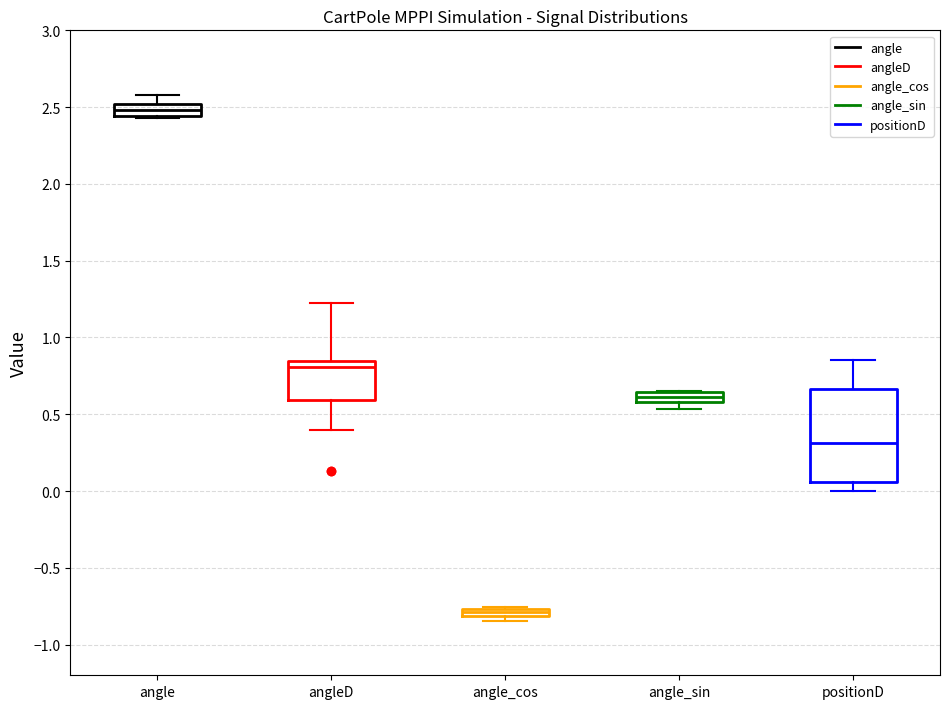

Which box is the tallest, from its lower edge to its upper edge?

positionD